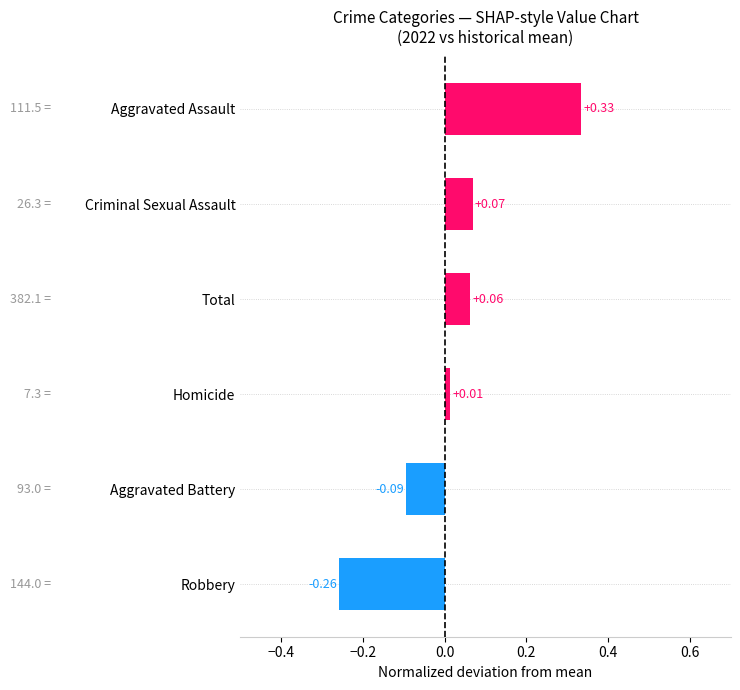

List the labels in order of value, smallest first.

Robbery, Aggravated Battery, Homicide, Total, Criminal Sexual Assault, Aggravated Assault